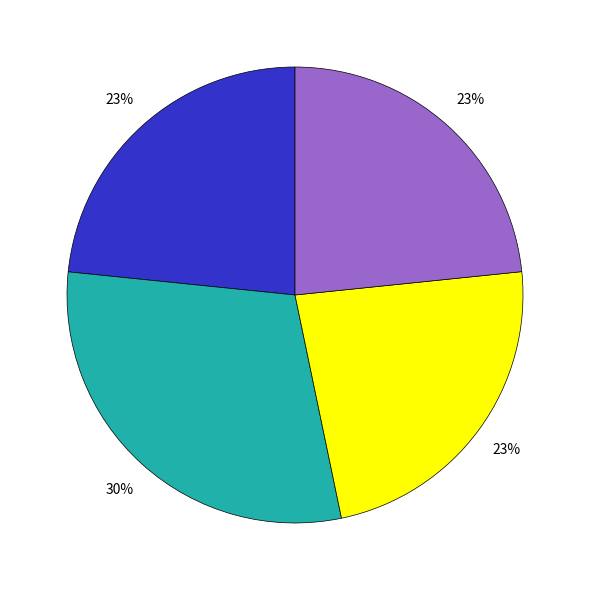

Does any single category account for the majority?

No